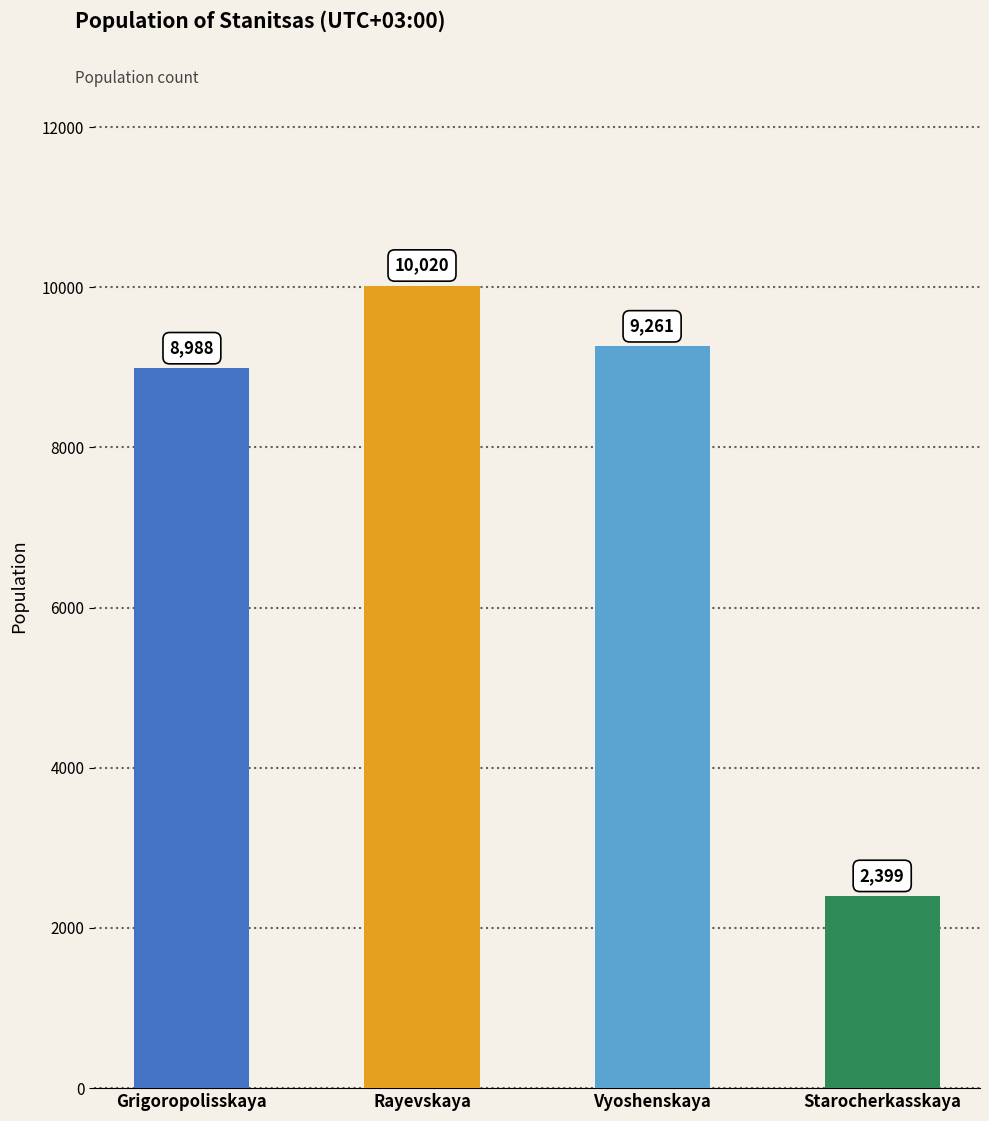

What is the ratio of the value at Rayevskaya to the value at Starocherkasskaya?

4.2